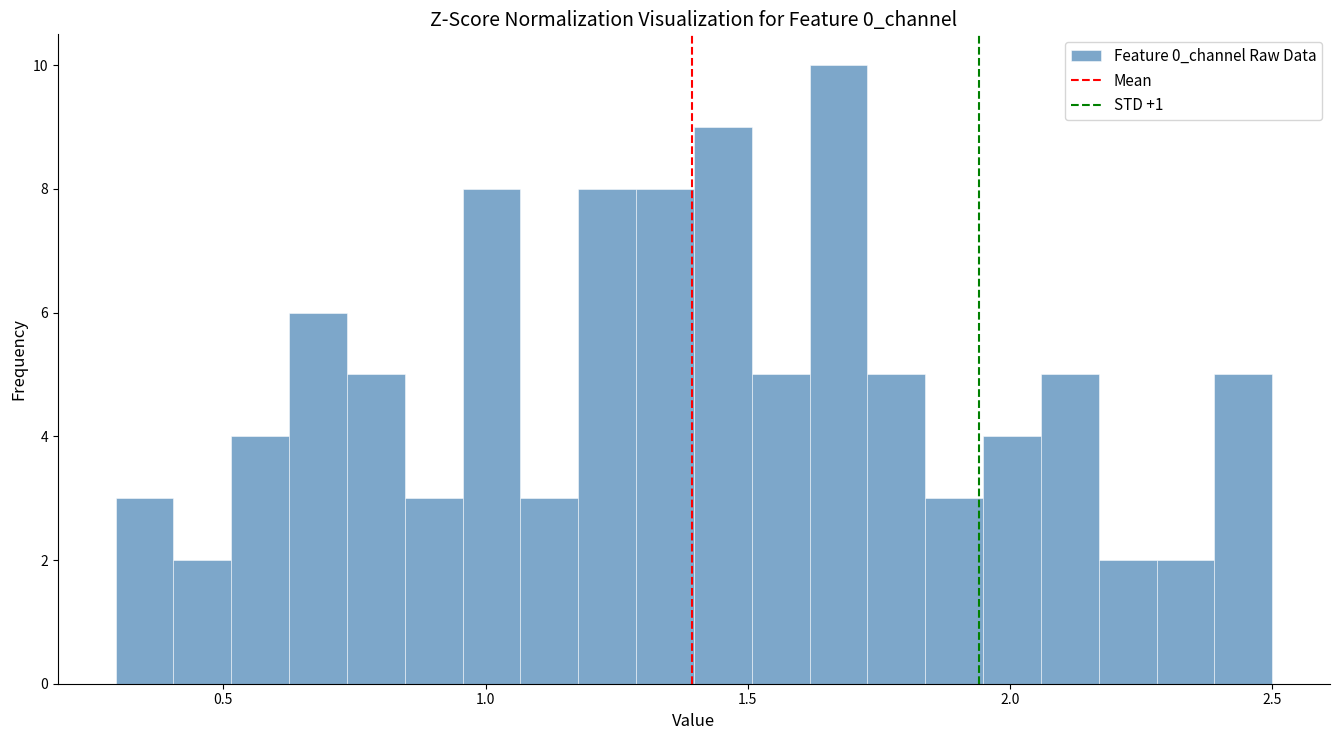

Read against the x-axis, roughly where is the centre of the tallest bar?

1.65